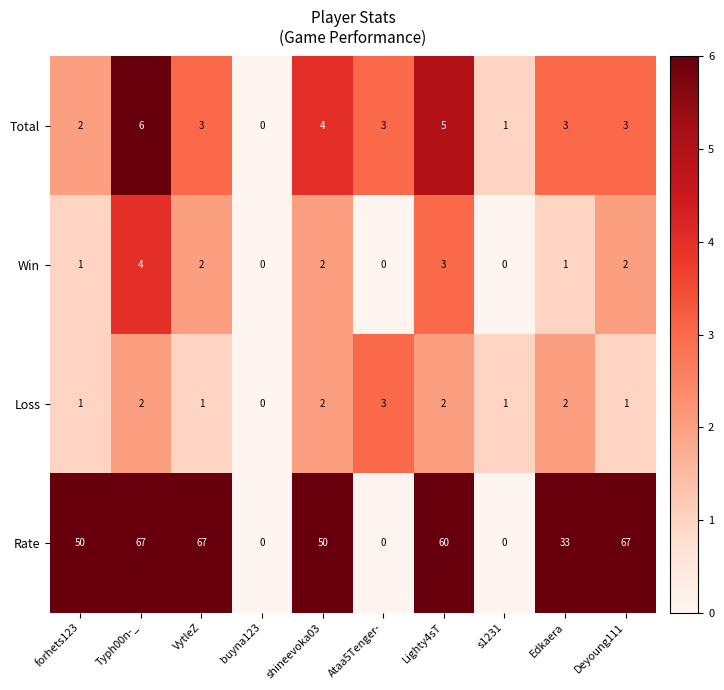

How many distinct data groups are displayed?

4